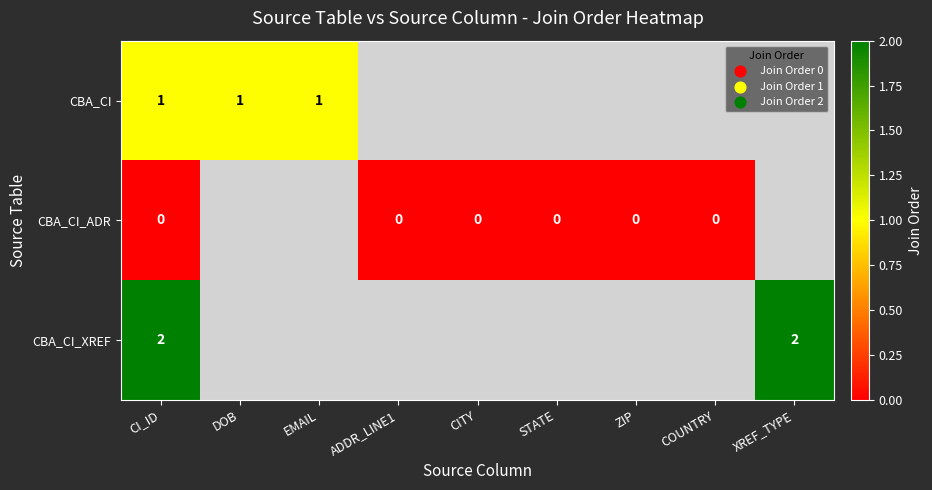

Is it true that CBA_CI equals 1 at EMAIL?

True